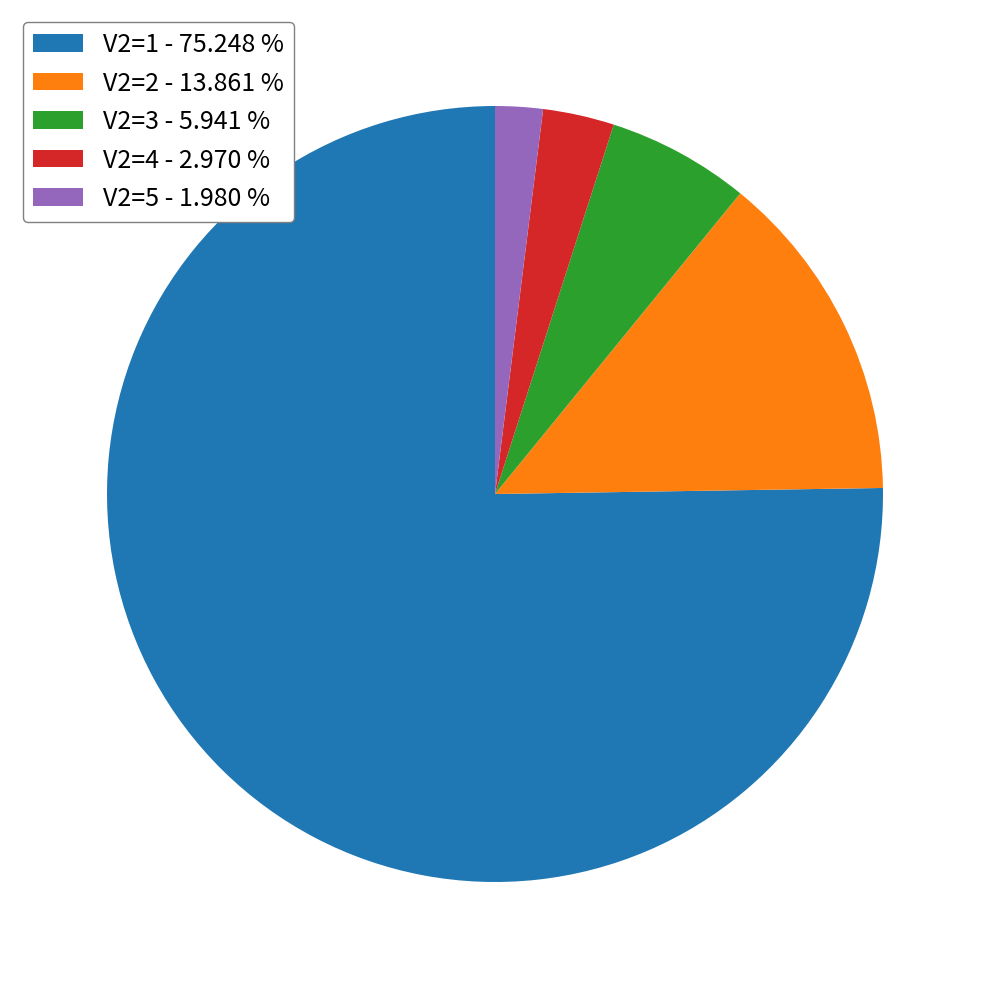

Is it true that V2=4 is 15% of the pie?

False